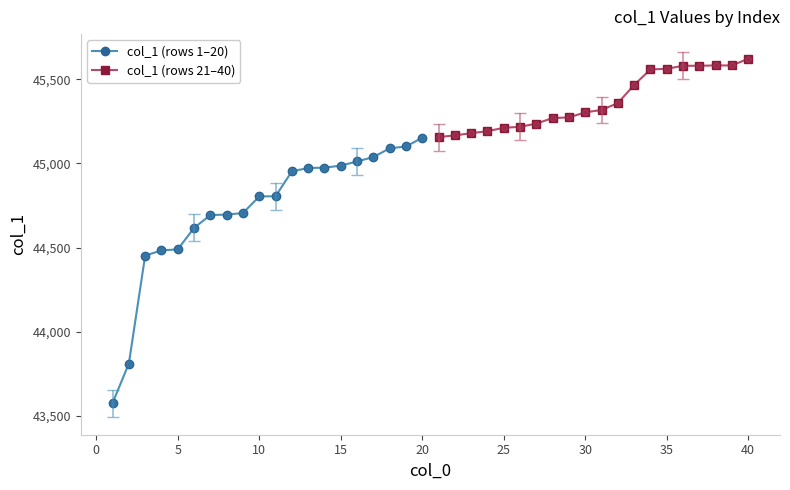

What is the lowest value of the col_1 (rows 1–20) series?

43575